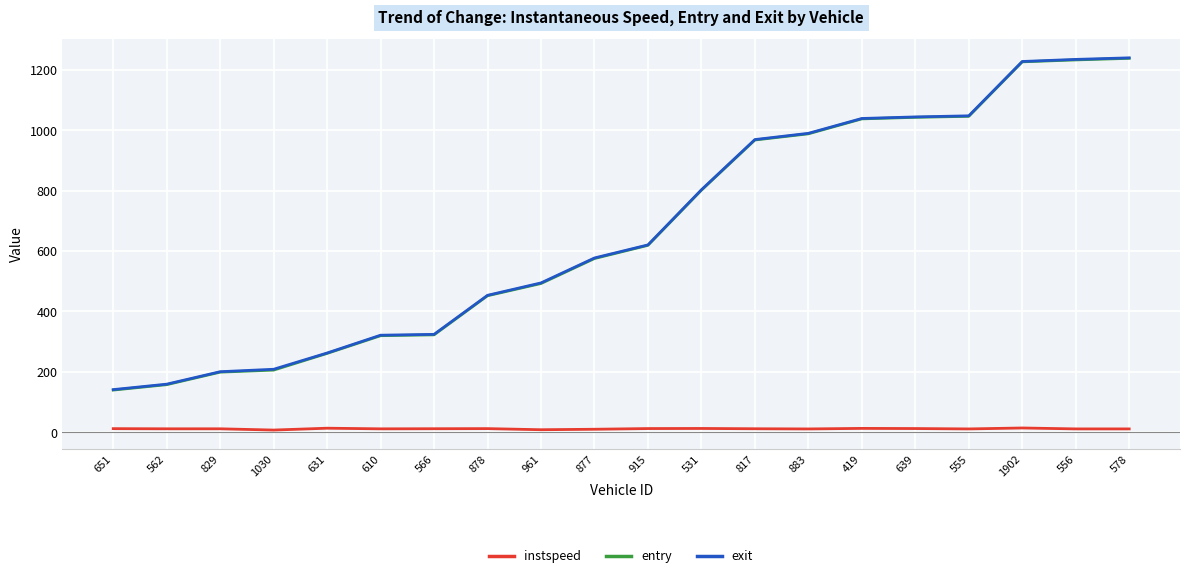

Is the value of instspeed at 878 greater than the value of entry at 883?

No